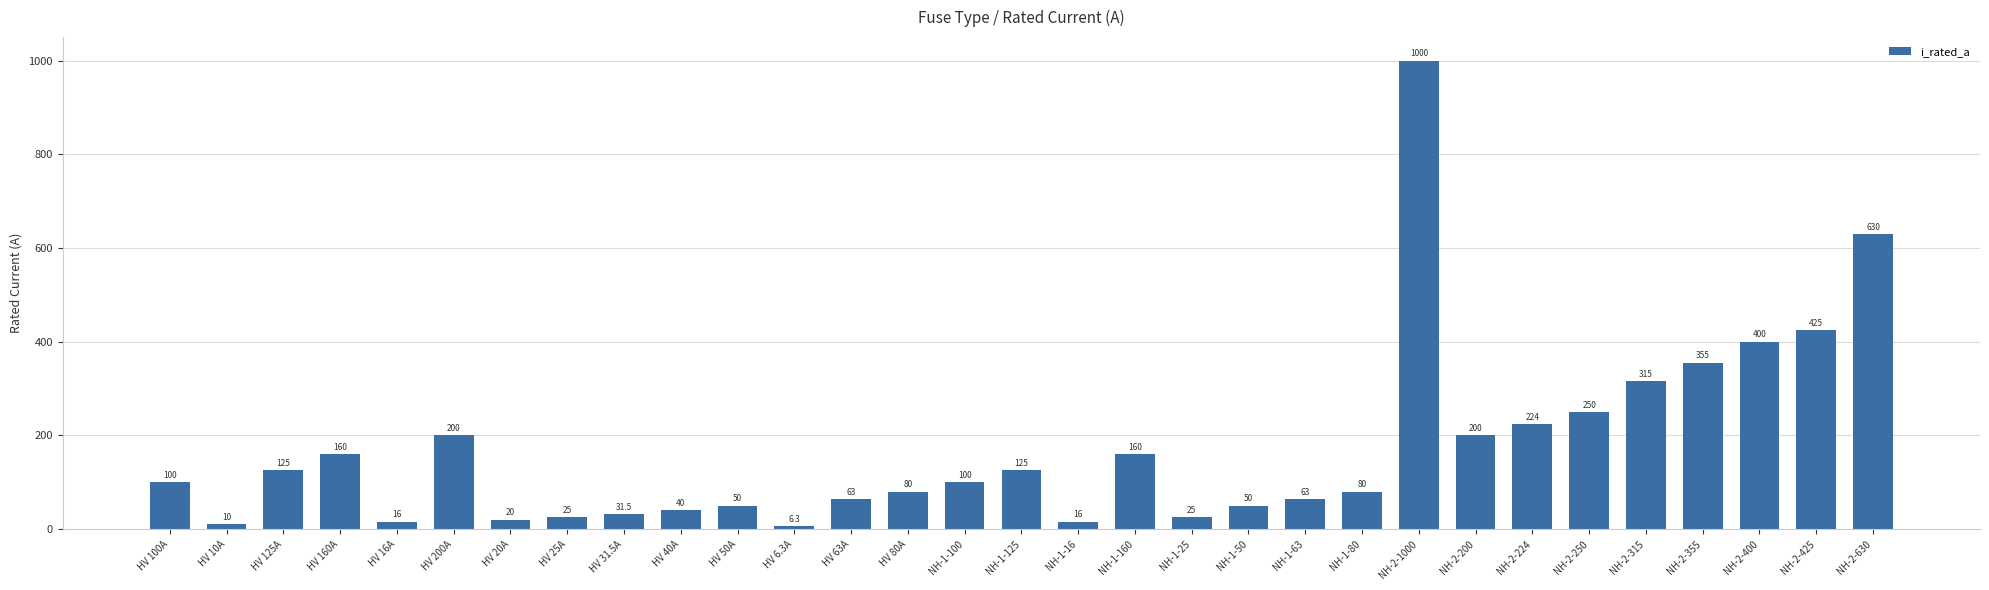

Which has a higher value, NH-2-355 or NH-2-425?

NH-2-425